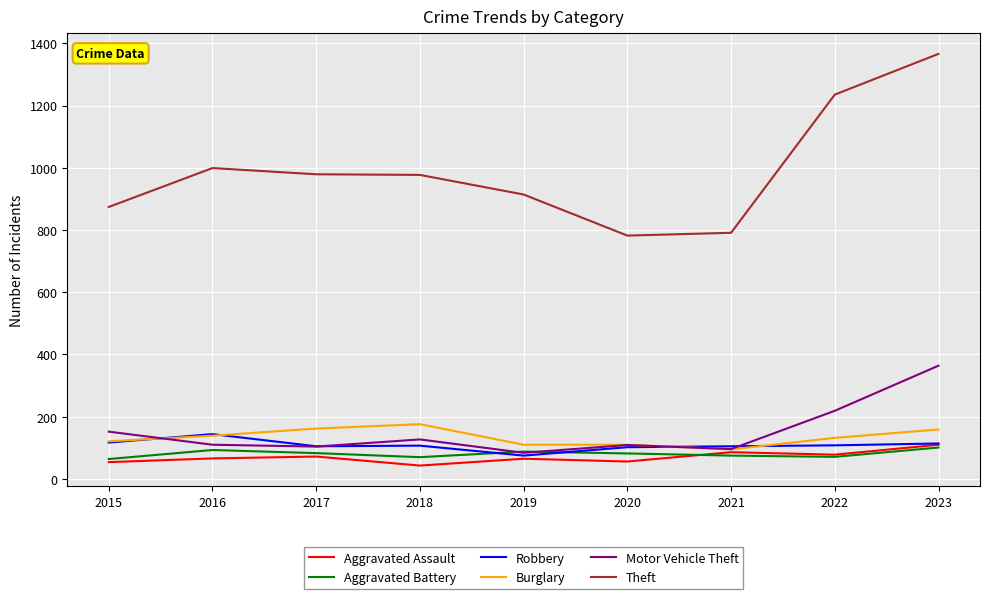

What is the difference between the highest and lowest values at 2022?

1164